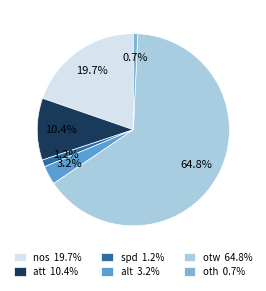

Which has a higher value, oth or nos?

nos